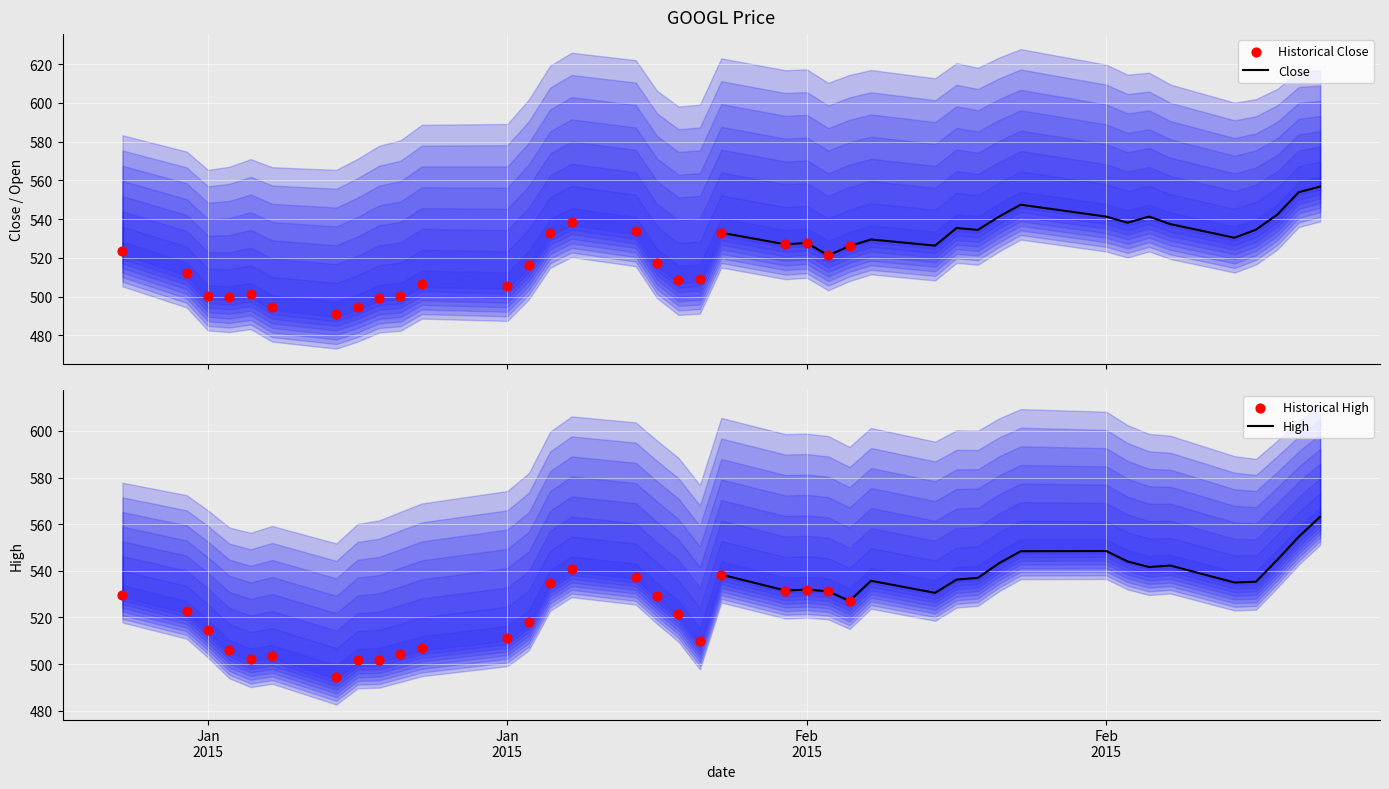

At how many categories does at least one series exceed 494?

39